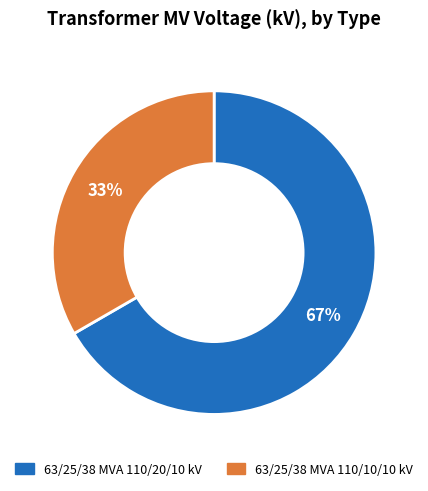

Is it true that 63/25/38 MVA 110/10/10 kV is 33% of the pie?

True